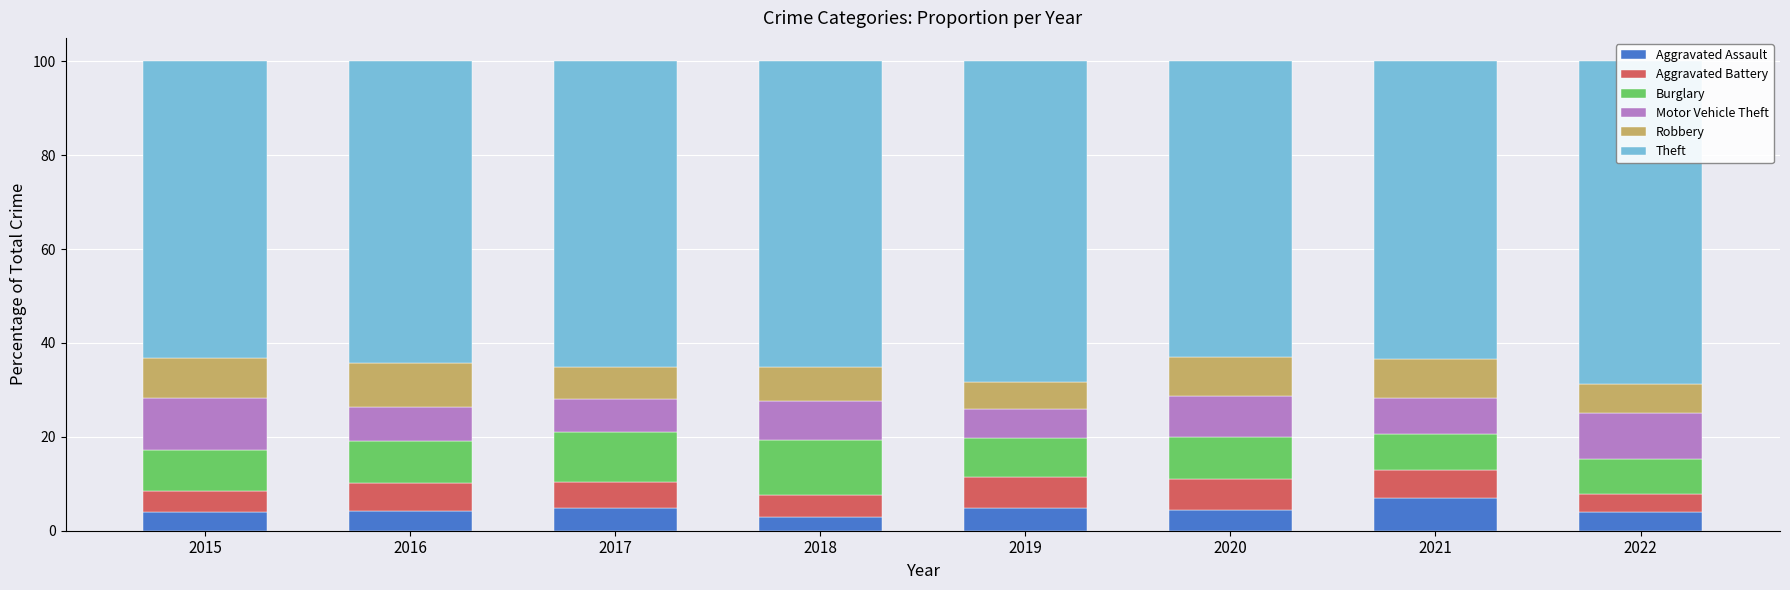

Rank the categories by Aggravated Battery value from highest to lowest.

2020, 2019, 2021, 2016, 2017, 2018, 2015, 2022